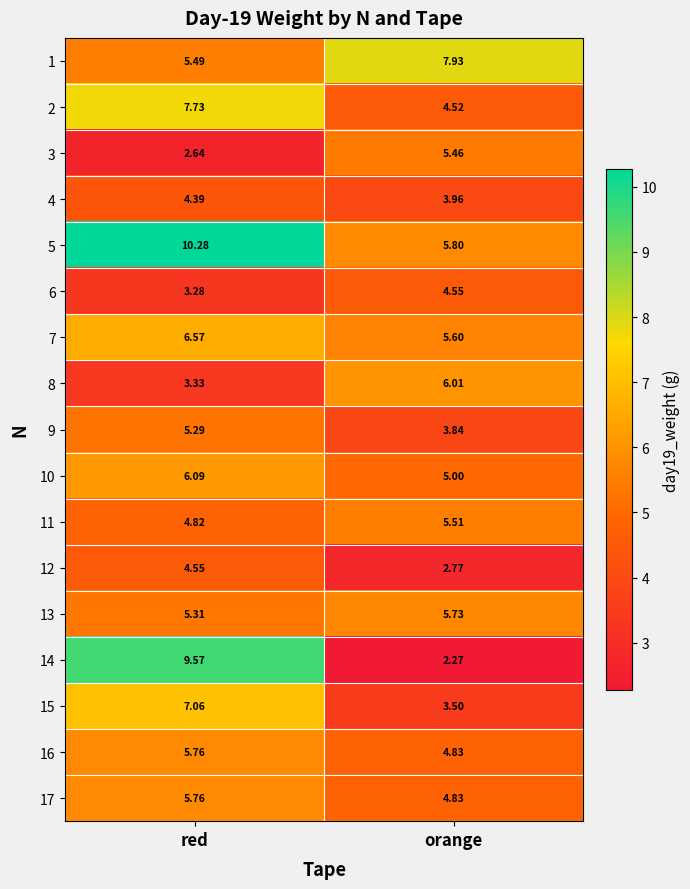

Which category has the lowest value across all series?

orange